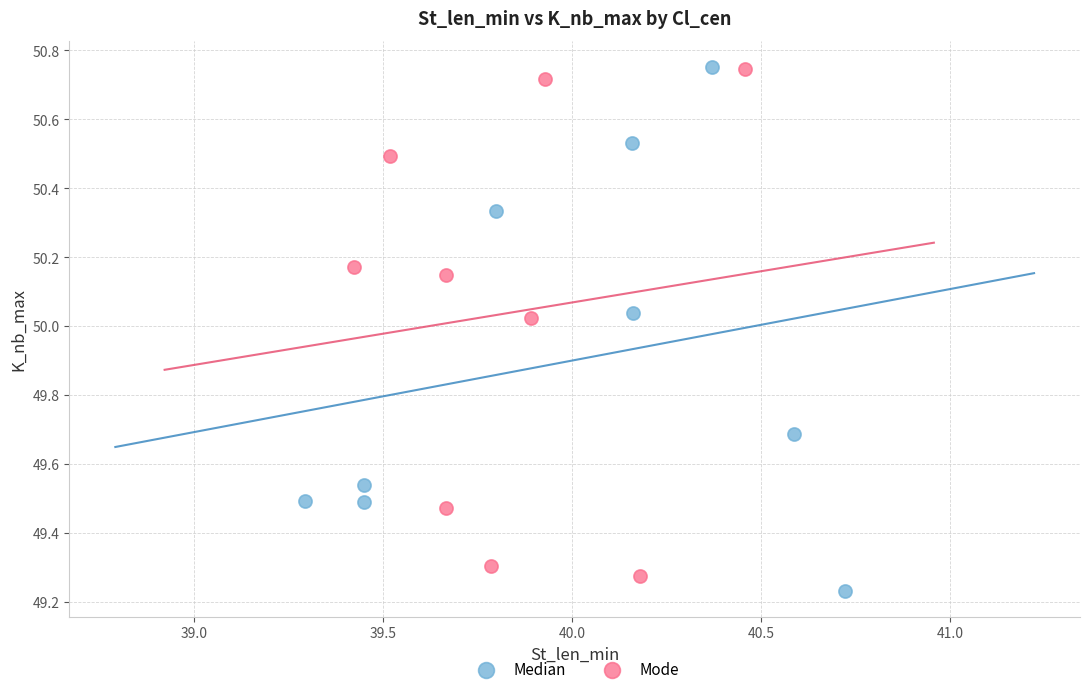

What are all the series names shown in the legend?

Median, Mode